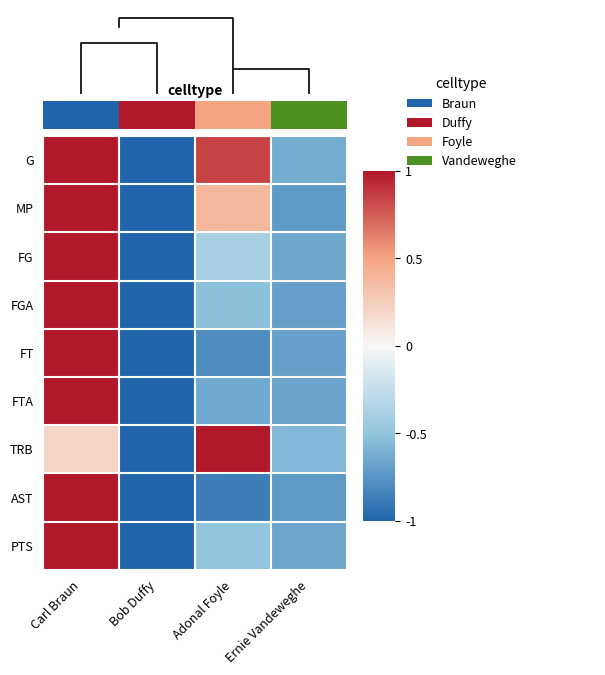

The FG series shows -1.0 at Bob Duffy. True or false?

True